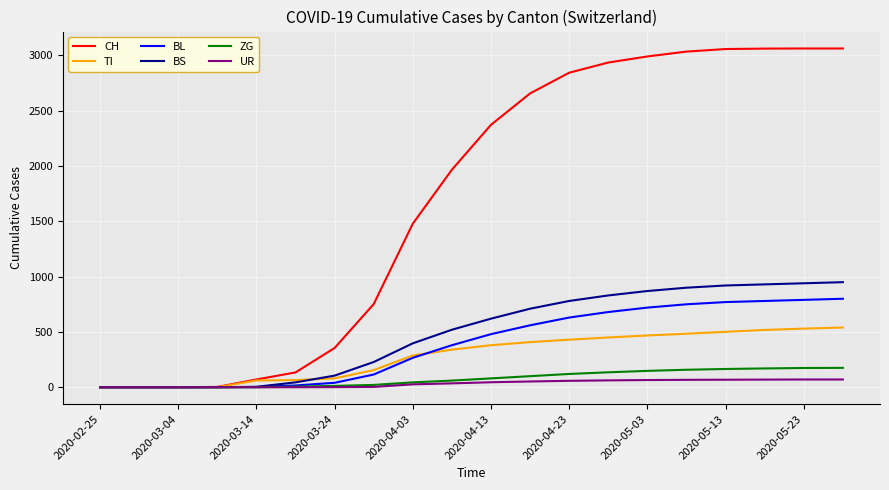

Which series has the widest spread of values?

CH